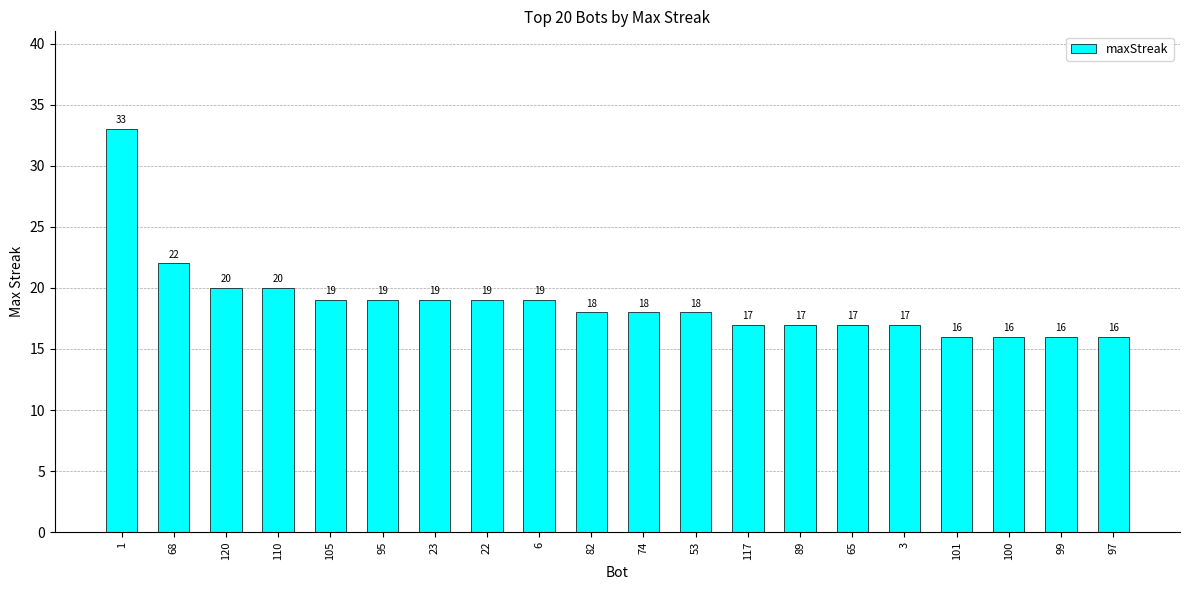

Count the number of categories in the chart.

20